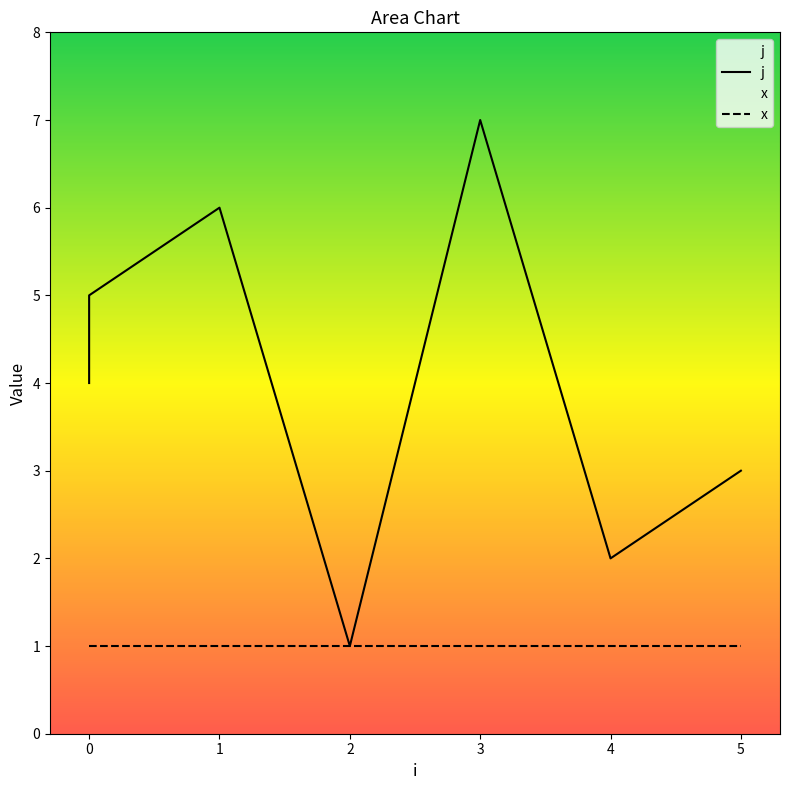

How many lines are shown in the chart?

2